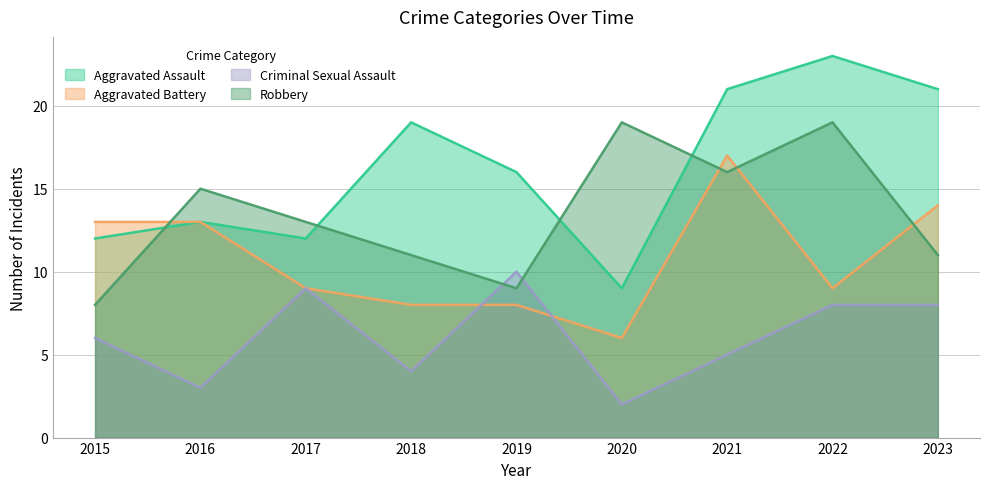

Where do Aggravated Battery and Criminal Sexual Assault first cross each other?

2018 and 2019